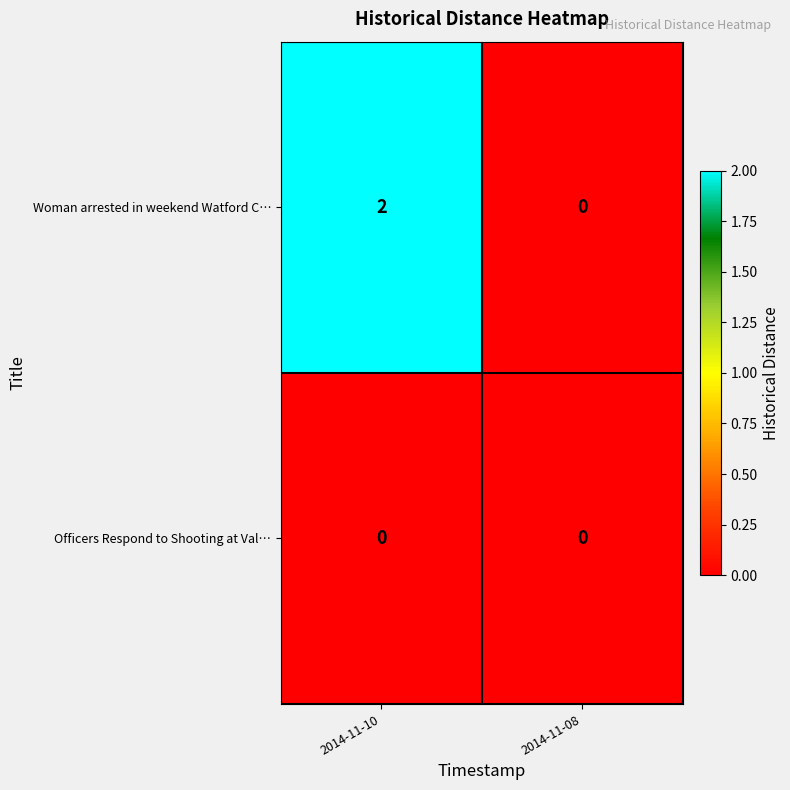

At which label does Woman arrested in weekend Watford C… reach its minimum?

2014-11-08